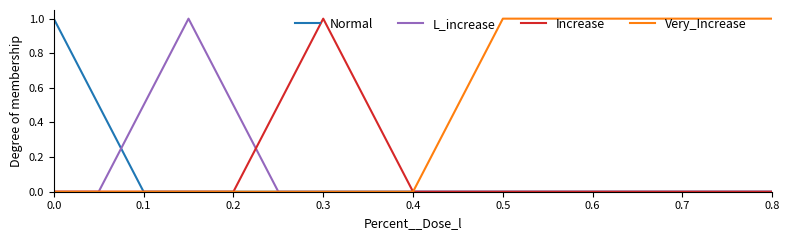

Count the Very_Increase values in the range 0 to 1.

20